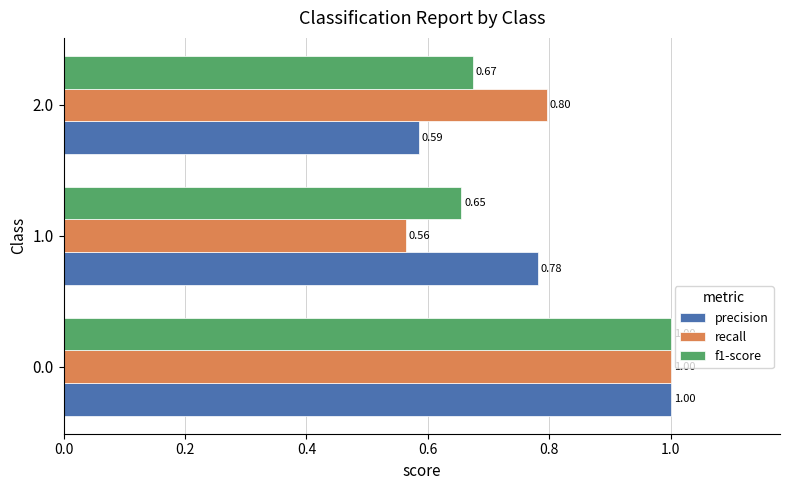

Count the number of categories in the chart.

3